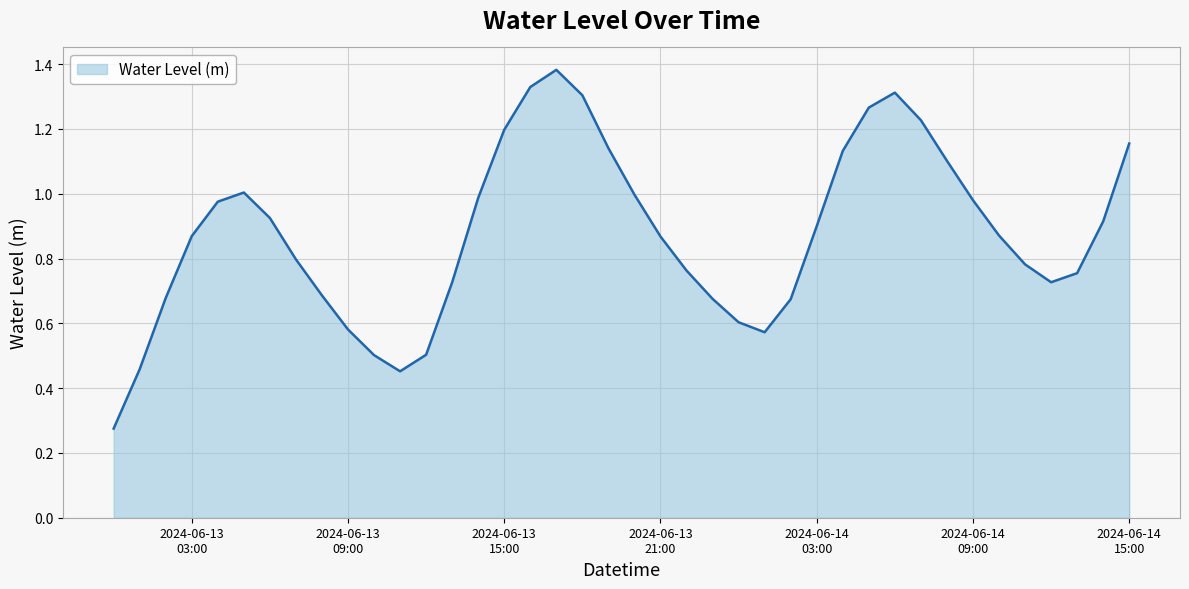

Does the chart have visible grid lines?

Yes